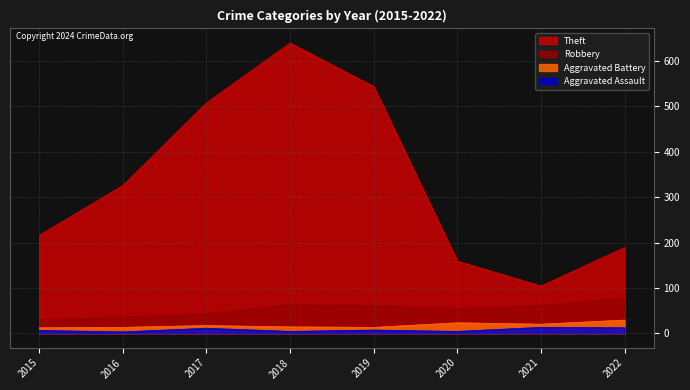

The Aggravated Assault series shows 4 at 2018. True or false?

True